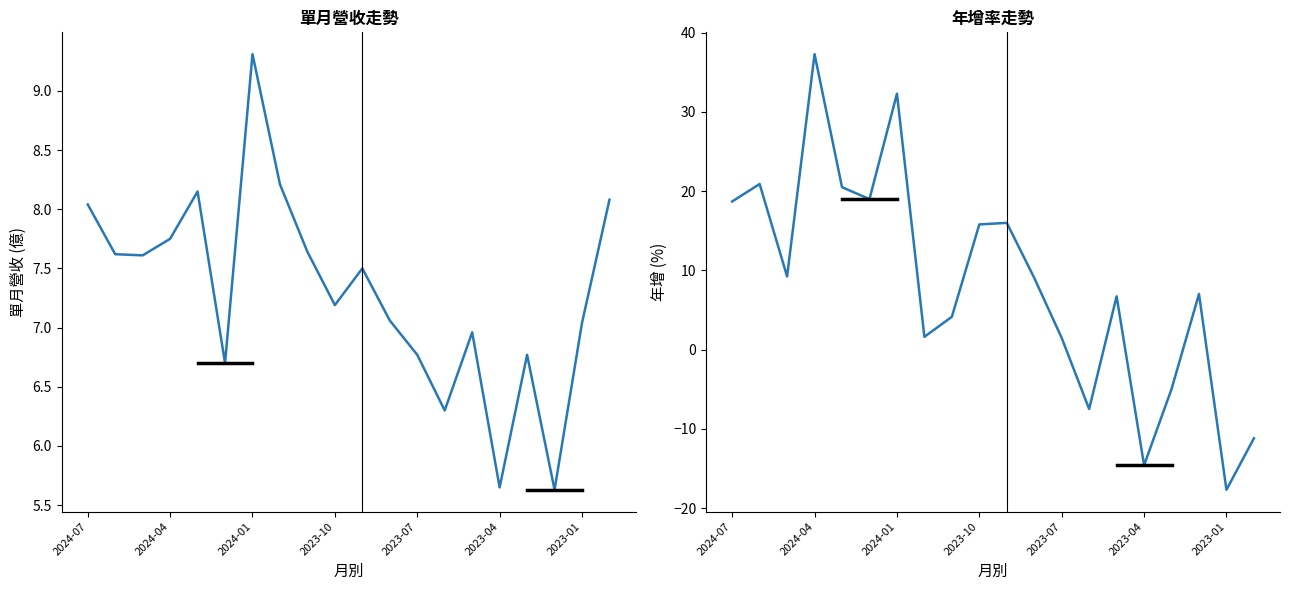

True or false: 年增(%) and 單月營收(億) cross at least once.

True